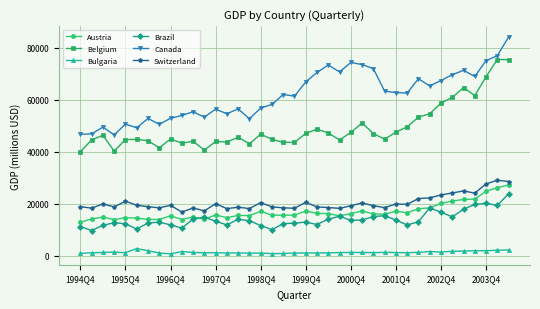

What is the highest value of the Canada series?

84064.8